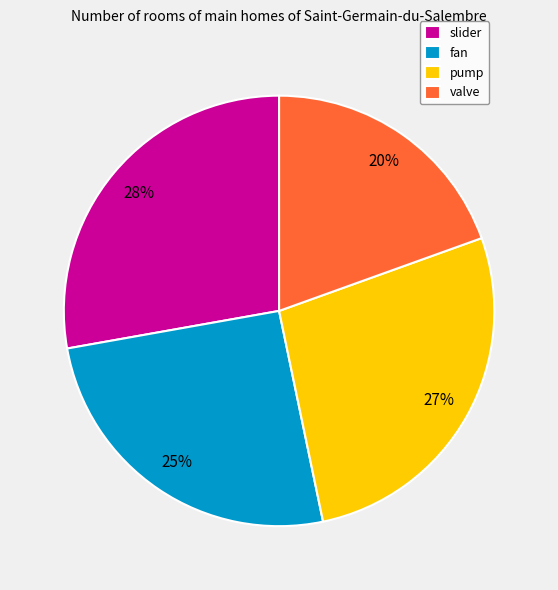

Which slice is the smallest?

valve